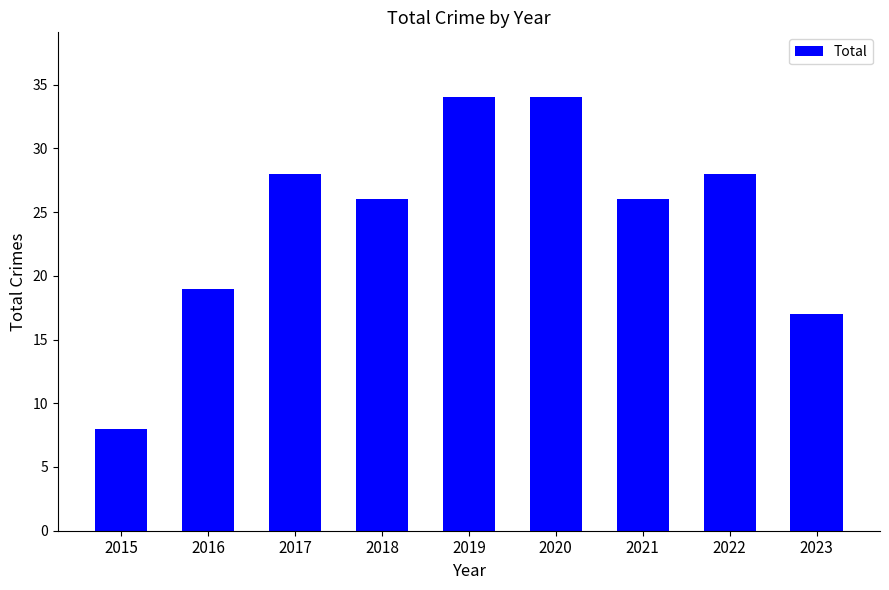

What is the average value?

24